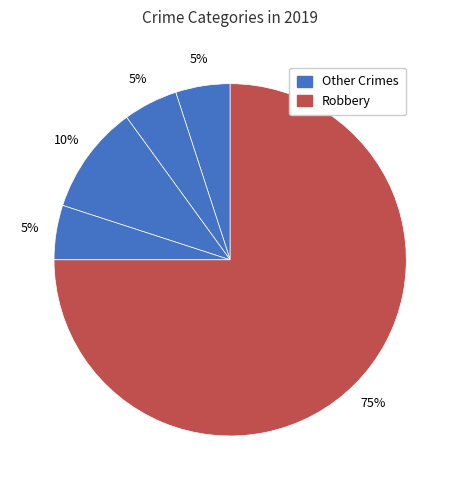

How many segments does this pie chart have?

5